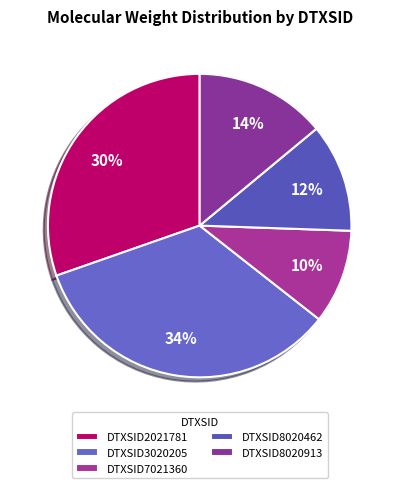

Which slice is the smallest?

DTXSID7021360